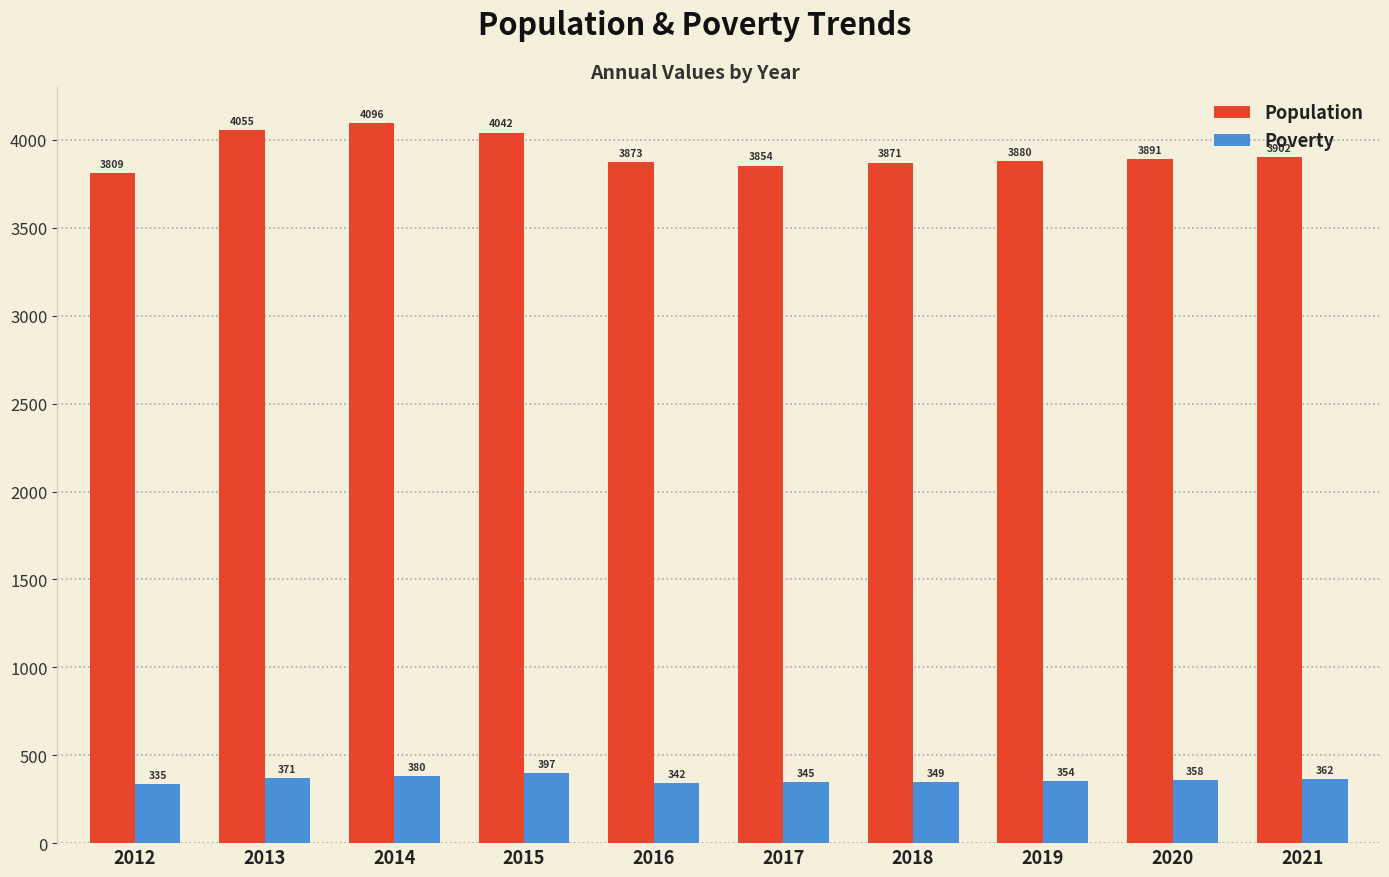

Which series changed the most between 2013 and 2020?

Population